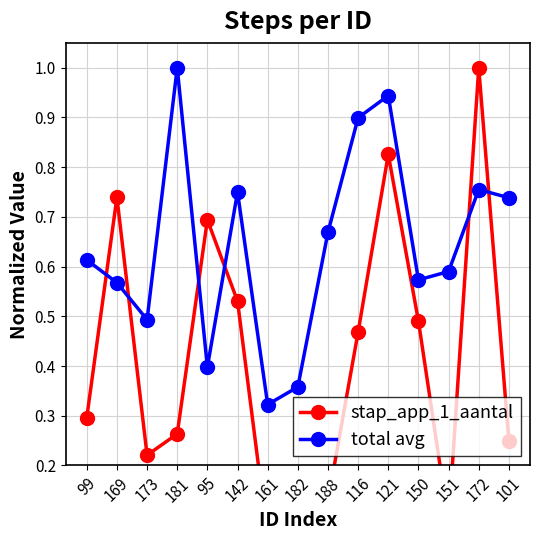

What is the sum of all total avg values?

9.7